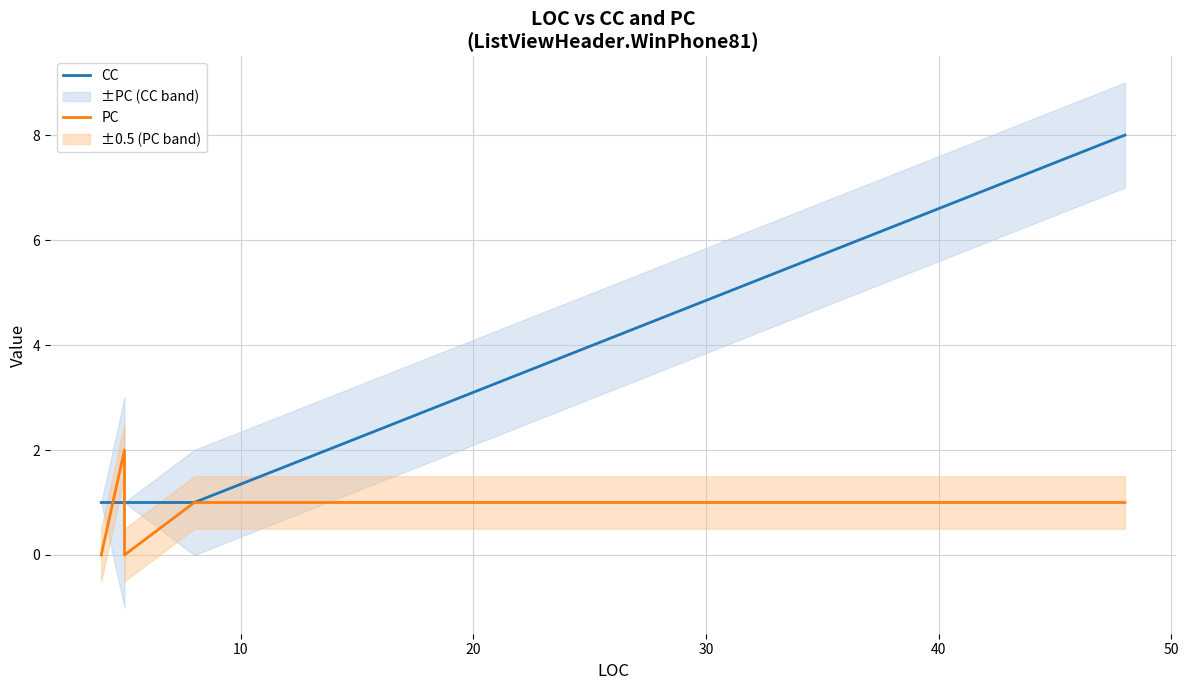

The CC series shows 2 at 10. True or false?

False